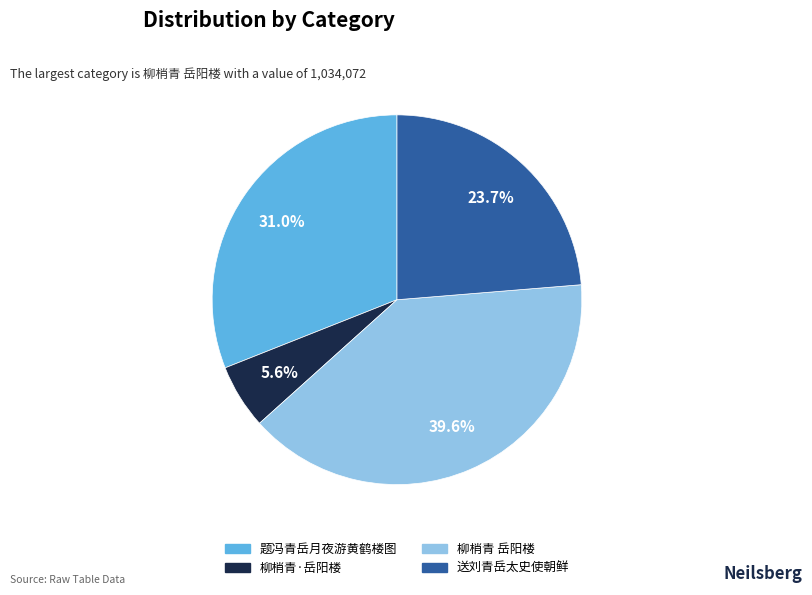

How many segments does this pie chart have?

4